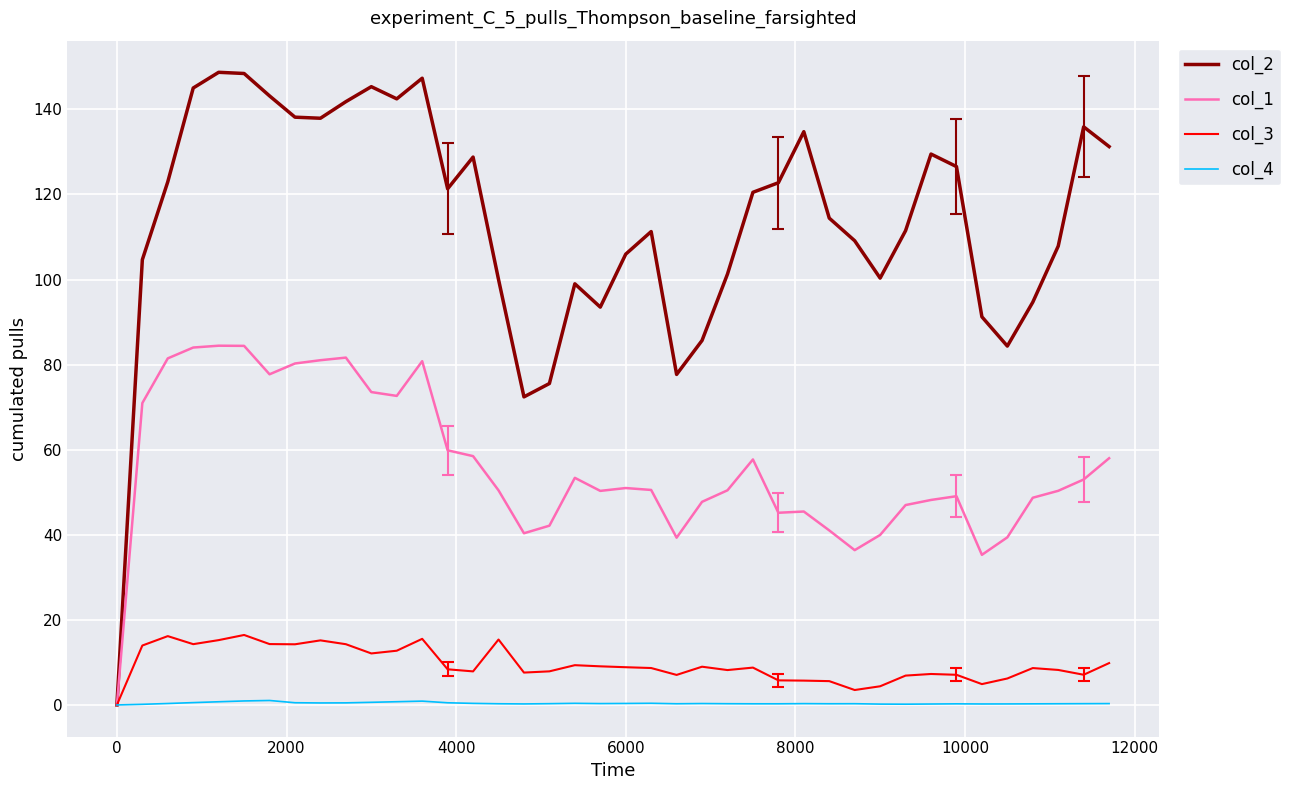

What is the maximum value shown in the chart?

148.7